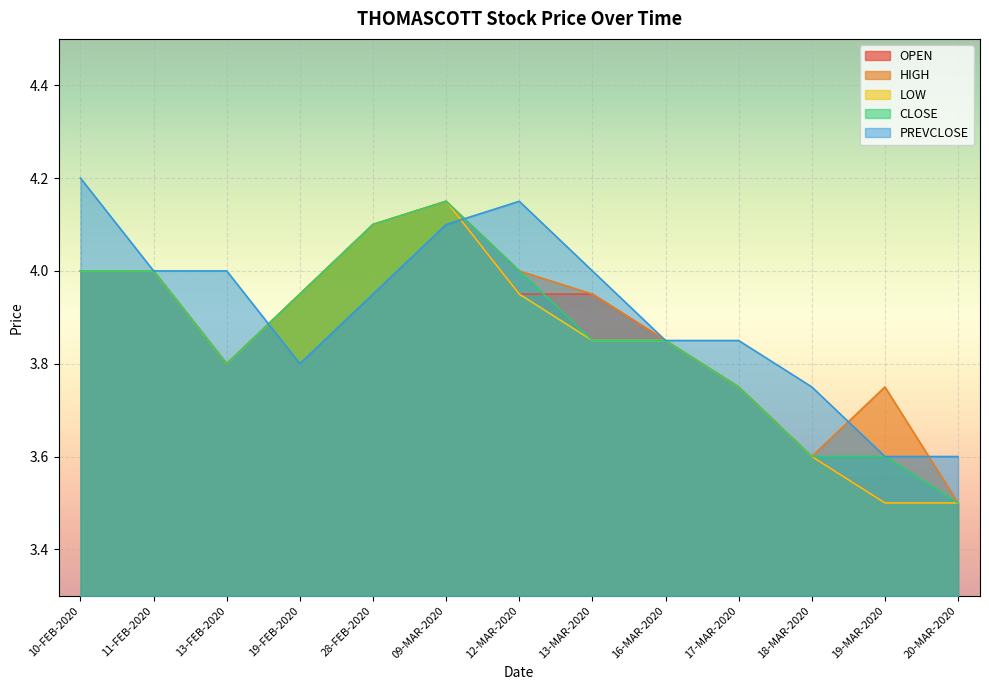

At how many categories does at least one series exceed 3?

13